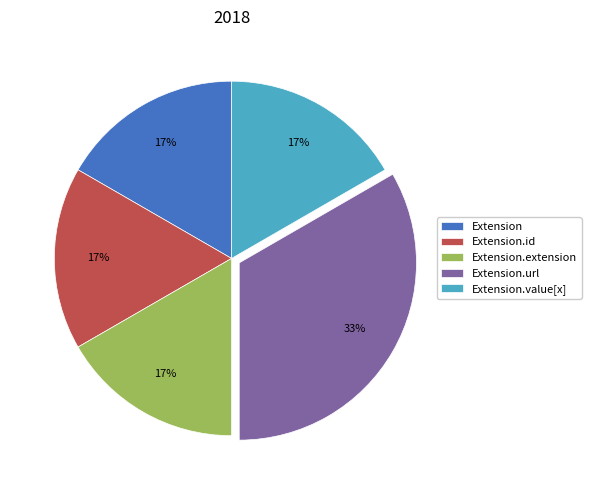

The Extension.extension slice represents 17% of the pie. True or false?

True